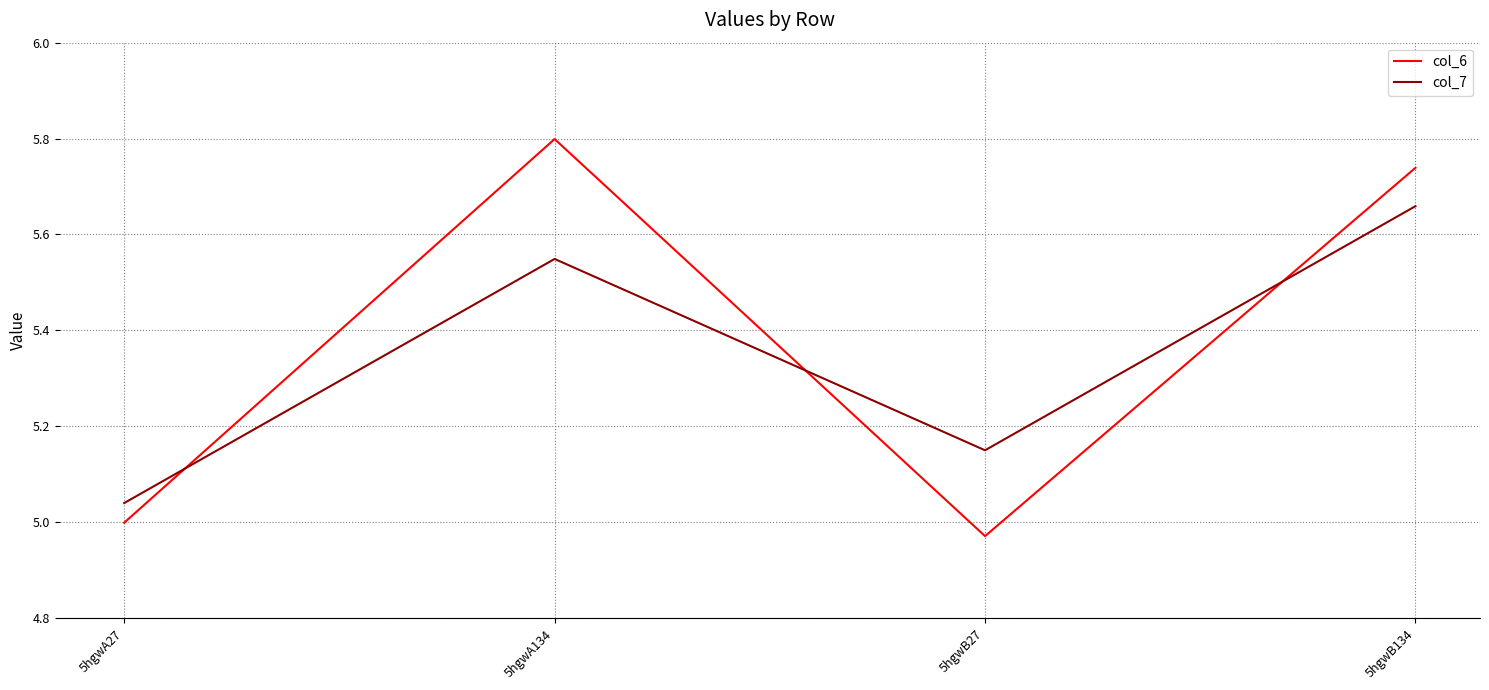

Does the chart have visible grid lines?

Yes